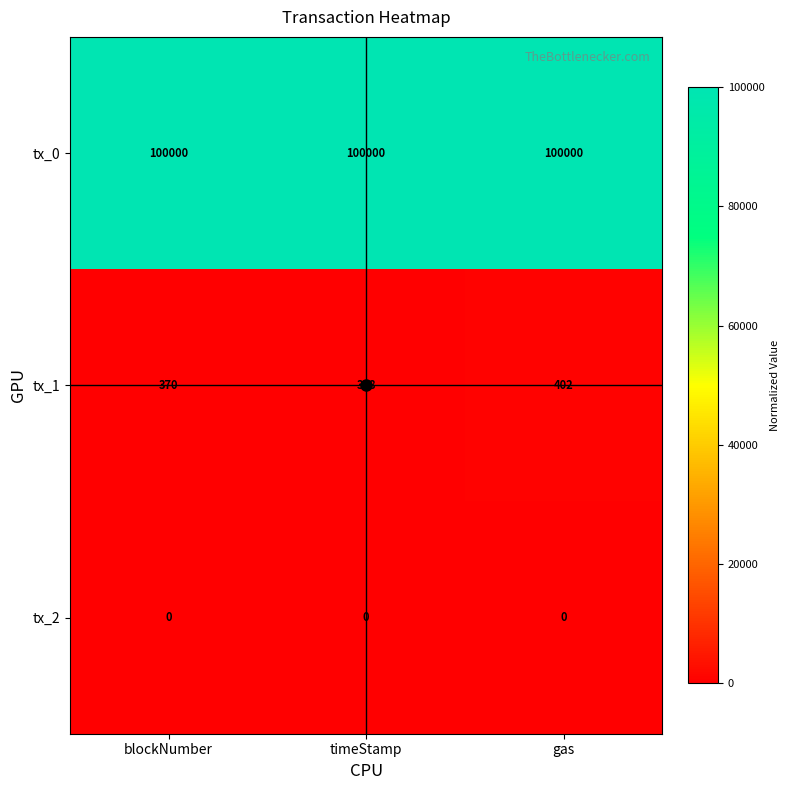

The value of tx_1 at blockNumber is 370. True or false?

True